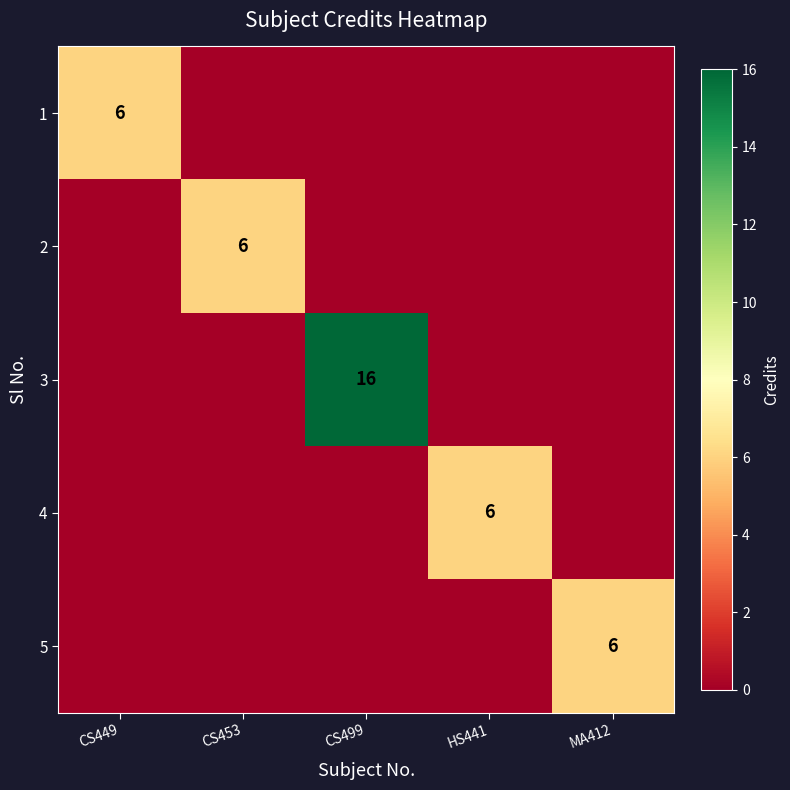

Which label corresponds to the smallest value in the chart?

CS453